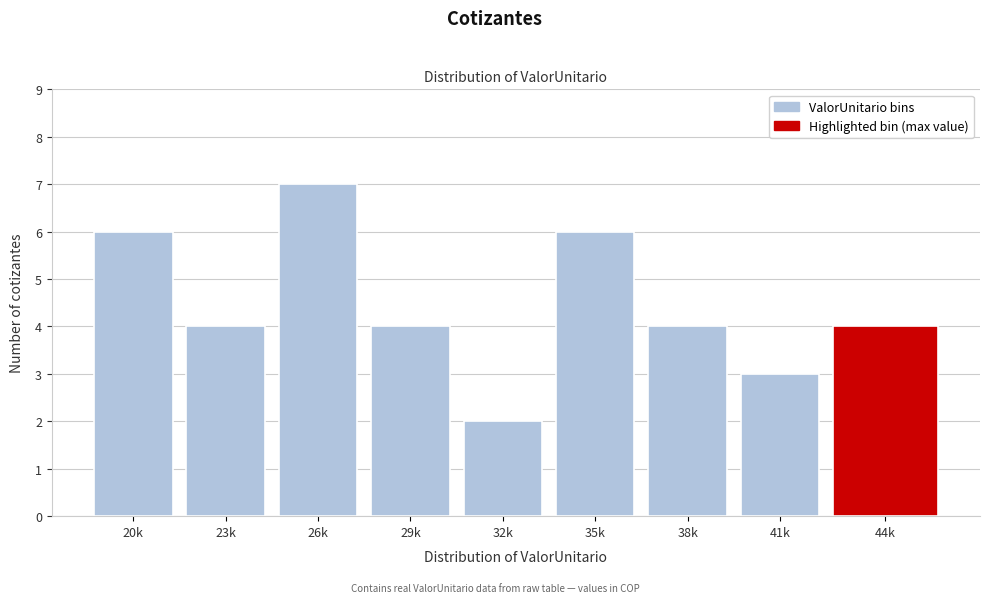

Reading left to right, extract all data points from this chart.

6	4	7	4	2	6	4	3	4